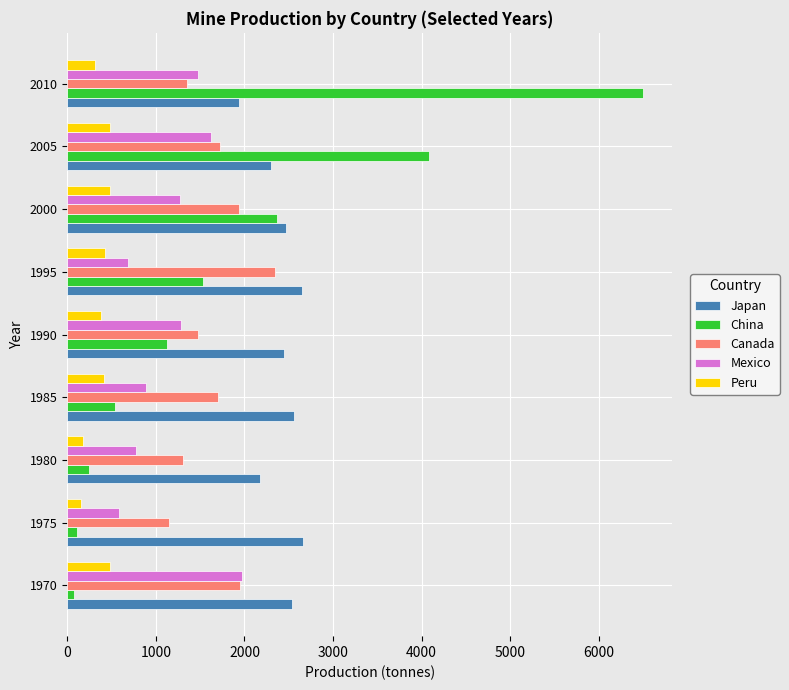

The value of Japan at 1975 is 2657. True or false?

True